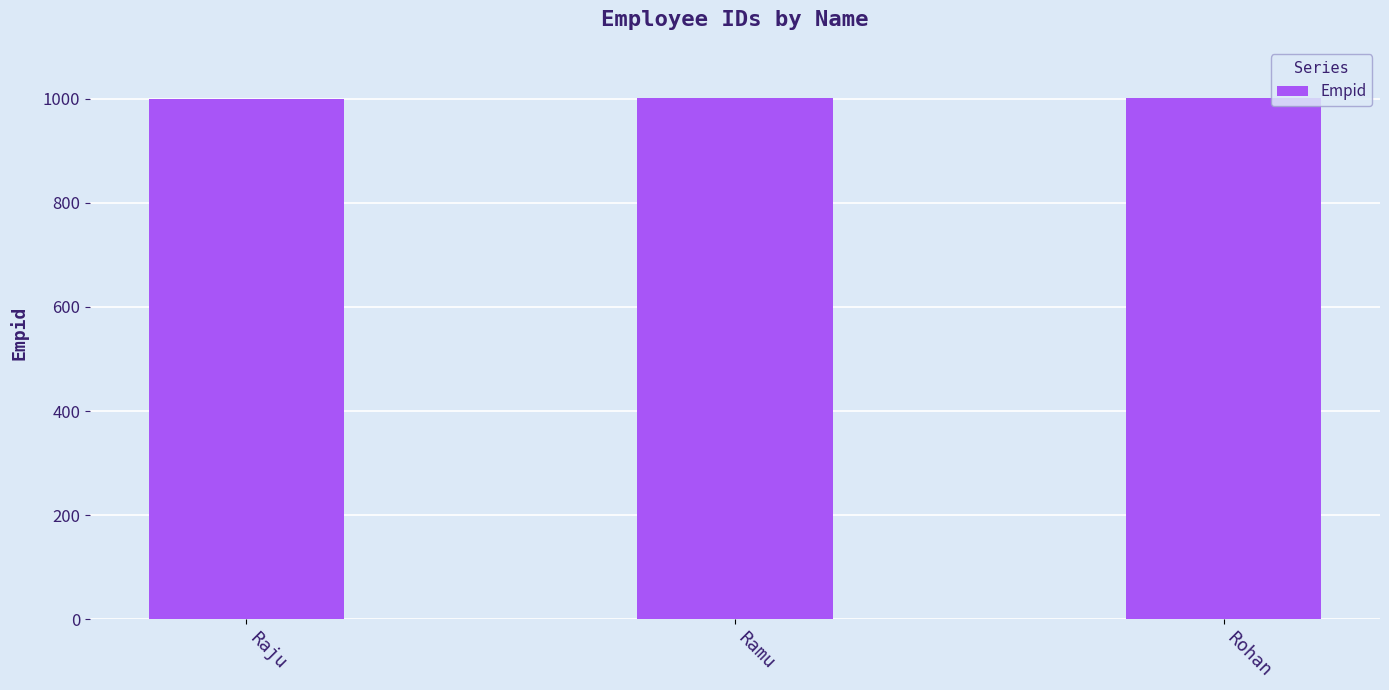

Are the bars grouped side by side (vs. stacked)?

No